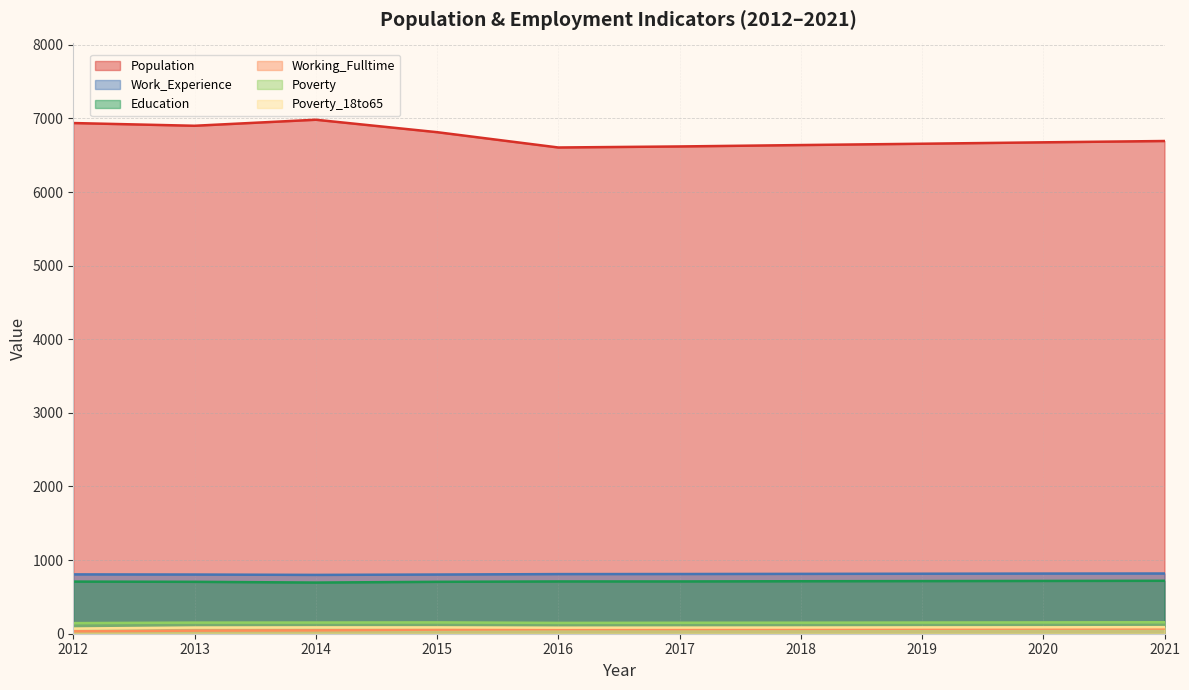

What is the difference between the maximum and minimum values in the Education series?

24